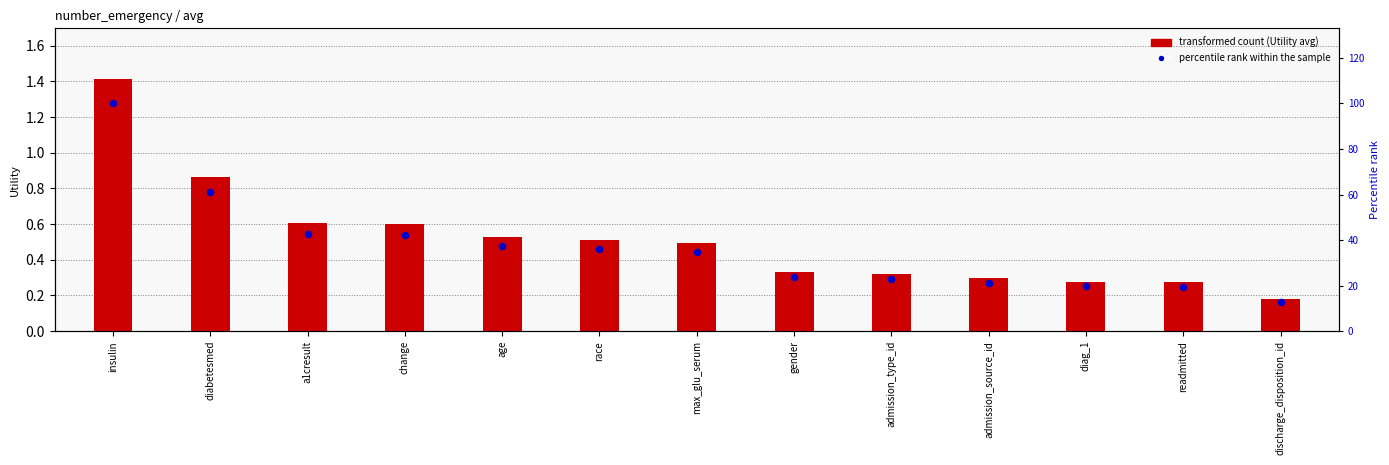

At which category is the sum across all series the highest?

insulin